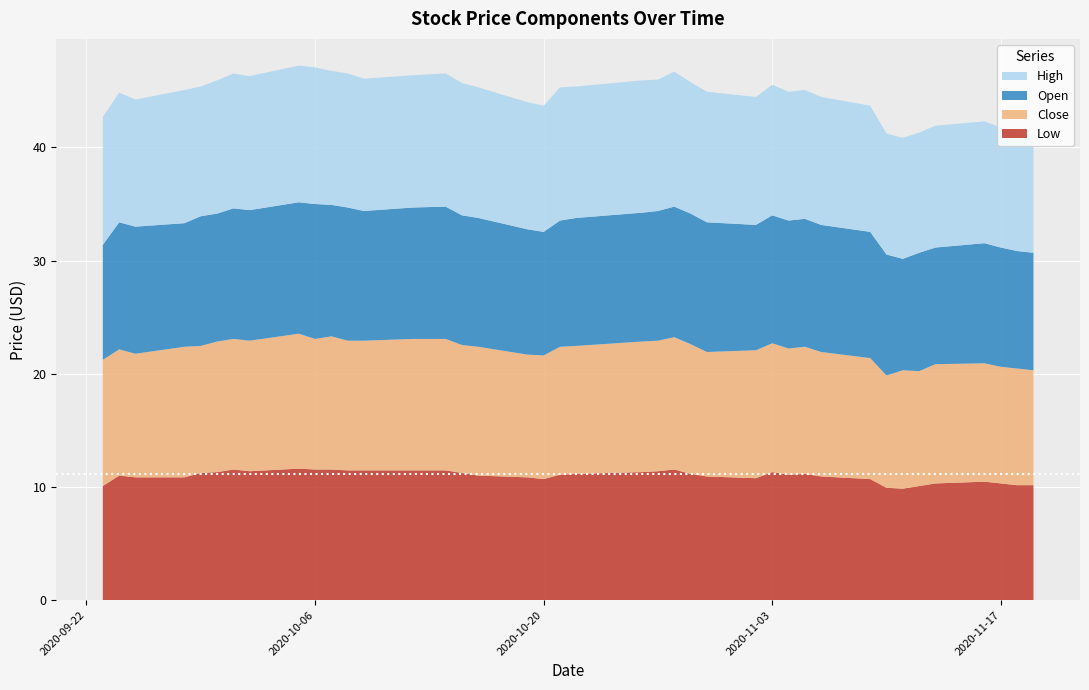

Reading left to right, list all the values displayed in this chart.

Open: 10.2	11.2	11.2	10.9	11.5	11.3	11.5	11.5	11.6	11.9	11.6	11.8	11.5	11.6	11.7	11.5	11.4	11.1	10.9	11.2	11.3	11.4	11.5	11.5	11.5	11.5	11.1	11.3	11.3	11.3	11.2	11.2	10.7	9.8	10.5	10.3	10.6	10.5	10.4	10.4
High: 11.3	11.5	11.2	11.8	11.5	11.8	11.9	11.8	12.1	12.1	11.8	11.8	11.7	11.7	11.8	11.7	11.5	11.2	11.2	11.8	11.6	11.7	11.6	11.9	11.6	11.5	11.3	11.5	11.4	11.4	11.3	11.2	10.7	10.7	10.6	10.8	10.8	10.6	10.4	10.5
Low: 10.1	11.0	10.8	10.8	11.2	11.3	11.5	11.4	11.6	11.5	11.5	11.5	11.5	11.5	11.5	11.2	11.0	10.8	10.7	11.1	11.2	11.3	11.4	11.5	11.2	10.9	10.8	11.3	11.1	11.2	10.9	10.7	9.9	9.8	10.1	10.3	10.5	10.3	10.2	10.2
Close: 11.2	11.2	10.9	11.5	11.2	11.5	11.5	11.5	11.9	11.5	11.8	11.5	11.5	11.6	11.6	11.3	11.4	10.8	10.9	11.3	11.3	11.5	11.5	11.7	11.5	11.0	11.3	11.4	11.2	11.2	11.0	10.7	9.9	10.5	10.2	10.5	10.5	10.3	10.3	10.2